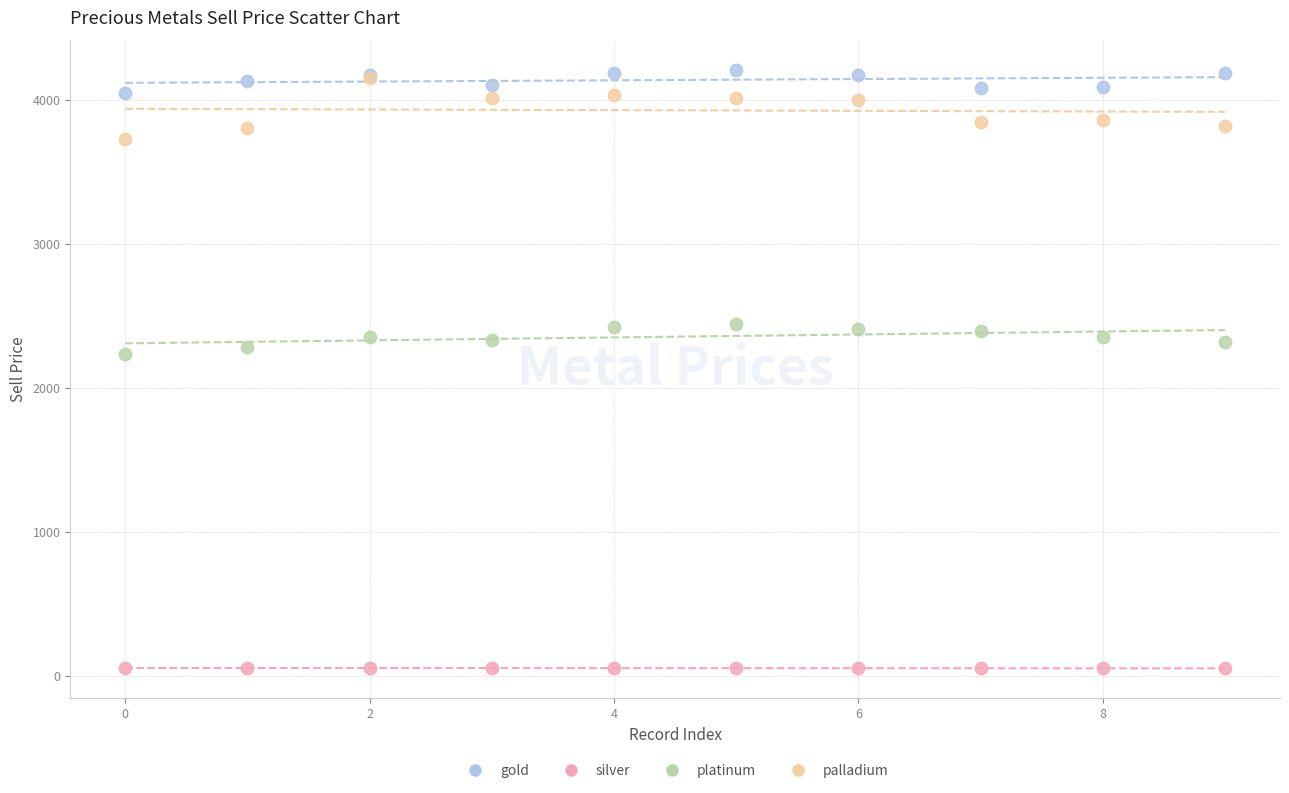

What are all the series names shown in the legend?

gold, silver, platinum, palladium